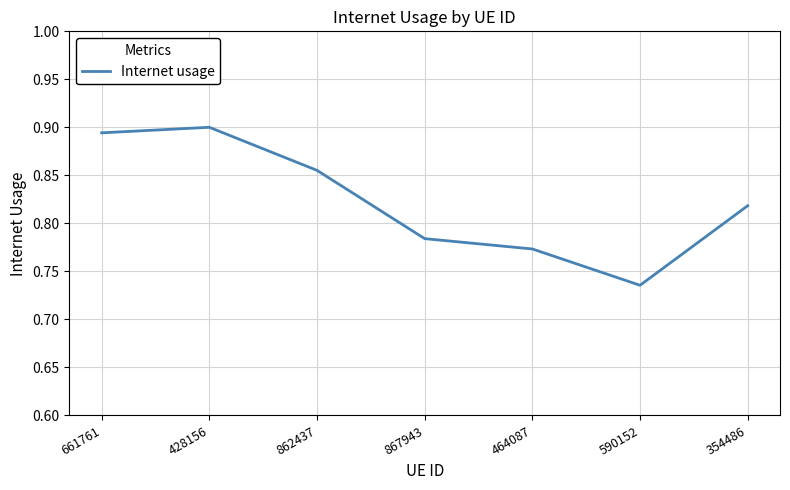

At which category does the data reach its first local valley?

590152